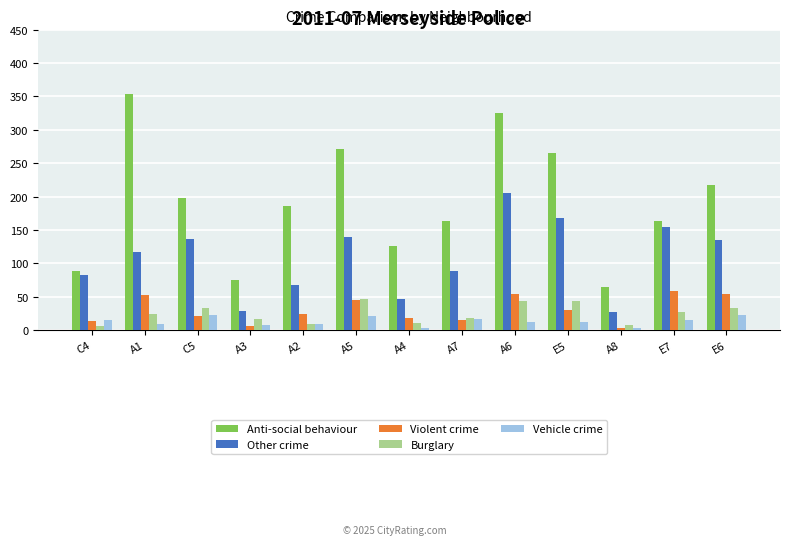

What position from the right is A1?

12